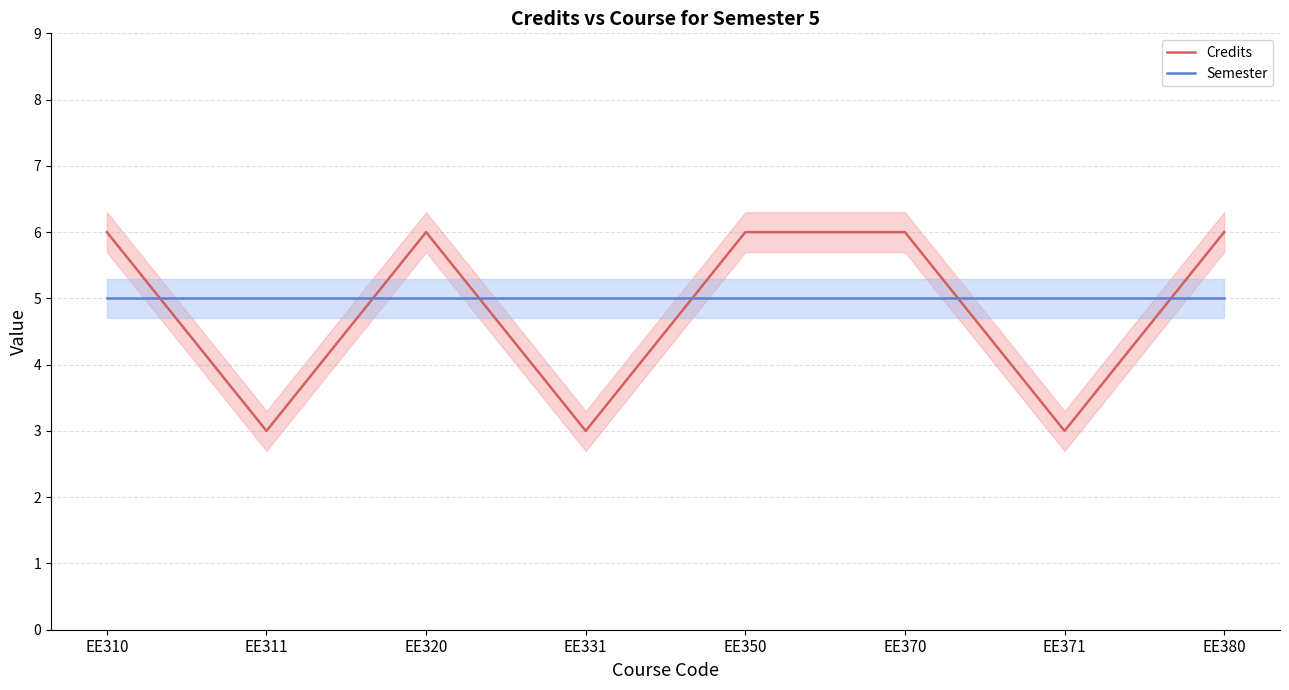

How many lines are shown in the chart?

2